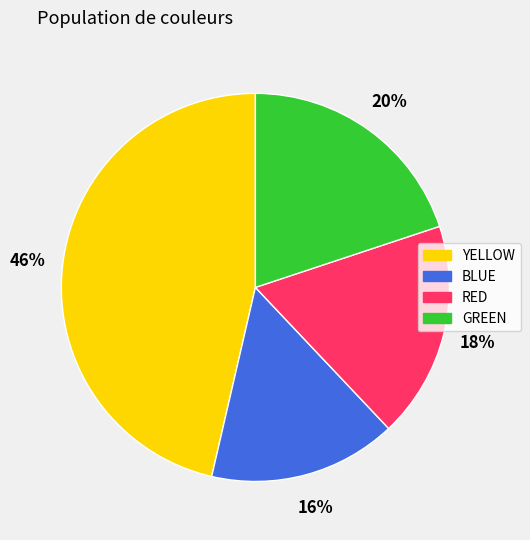

Between GREEN and BLUE, which is larger?

GREEN